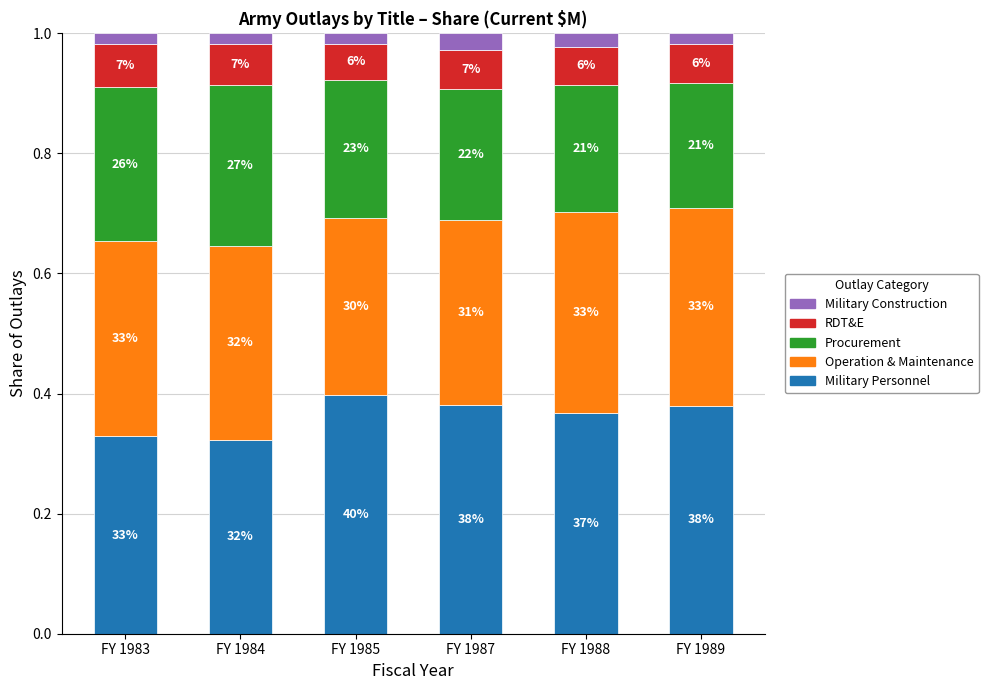

How many bars are there in total?

6